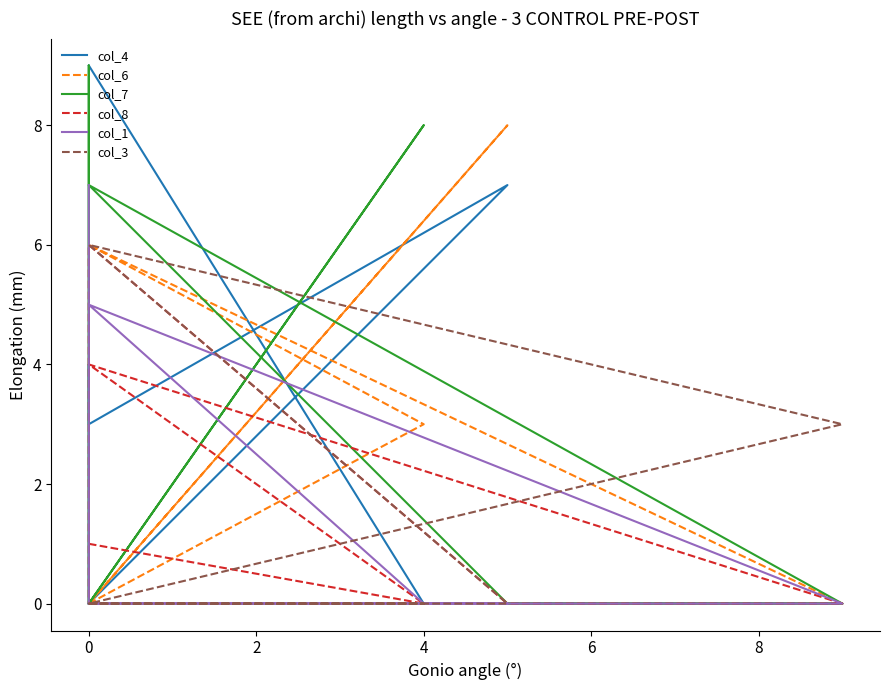

True or false: col_1 and col_3 intersect in this chart.

True